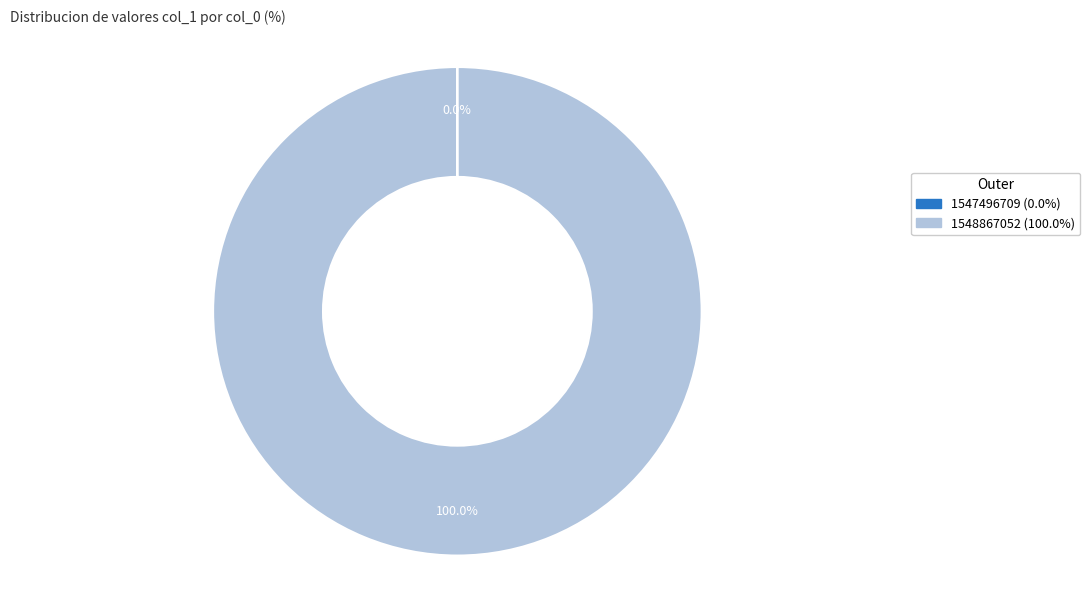

Is there a majority slice in this chart?

Yes